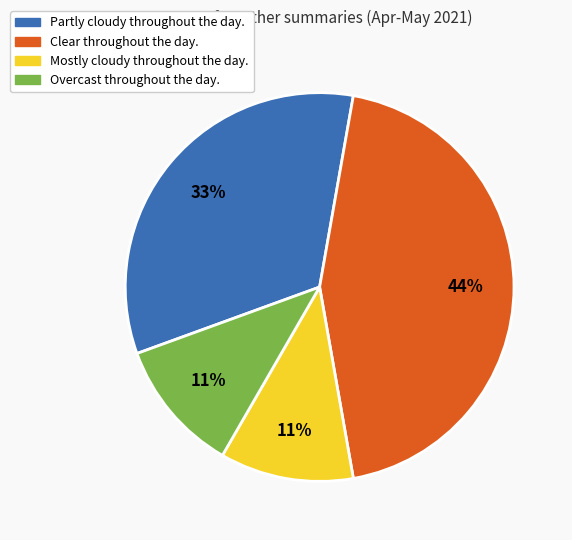

Between Mostly cloudy throughout the day. and Clear throughout the day., which is larger?

Clear throughout the day.